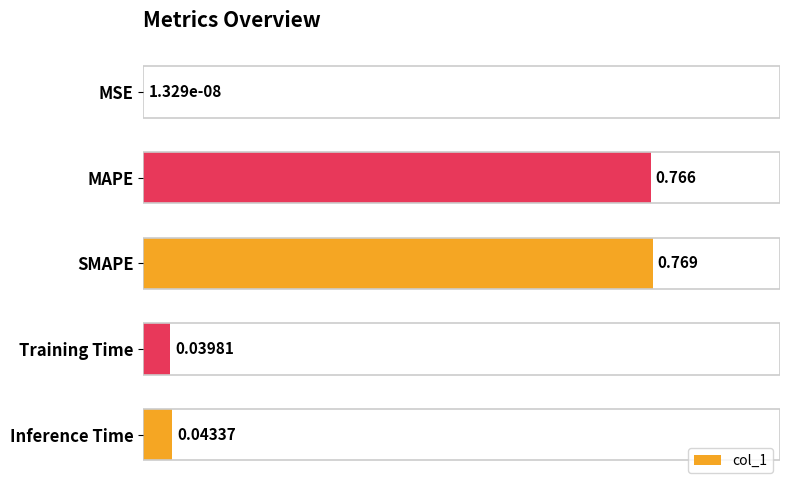

Which label corresponds to the largest value in the chart?

SMAPE